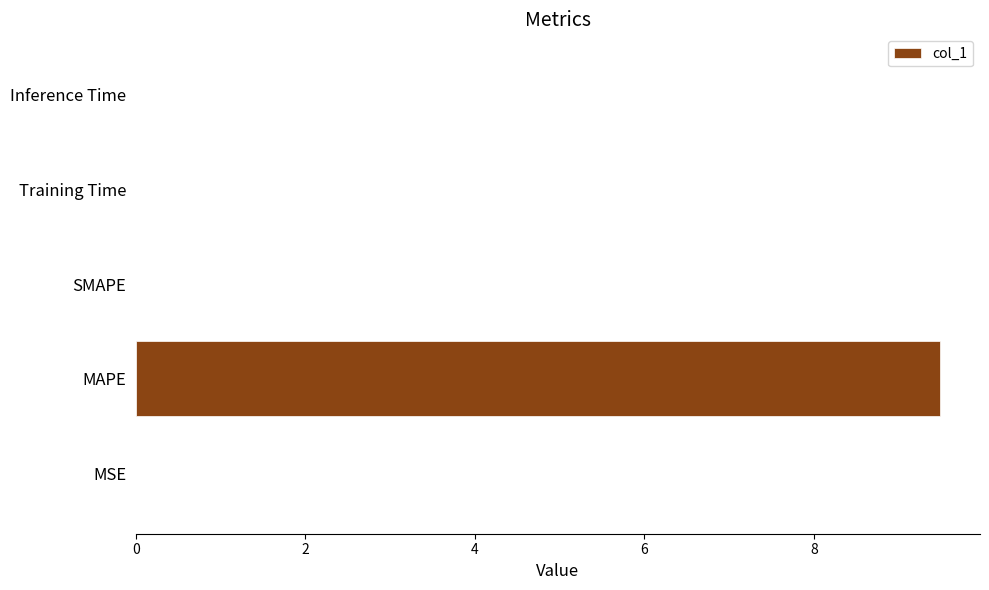

What is the greatest value displayed?

9.5